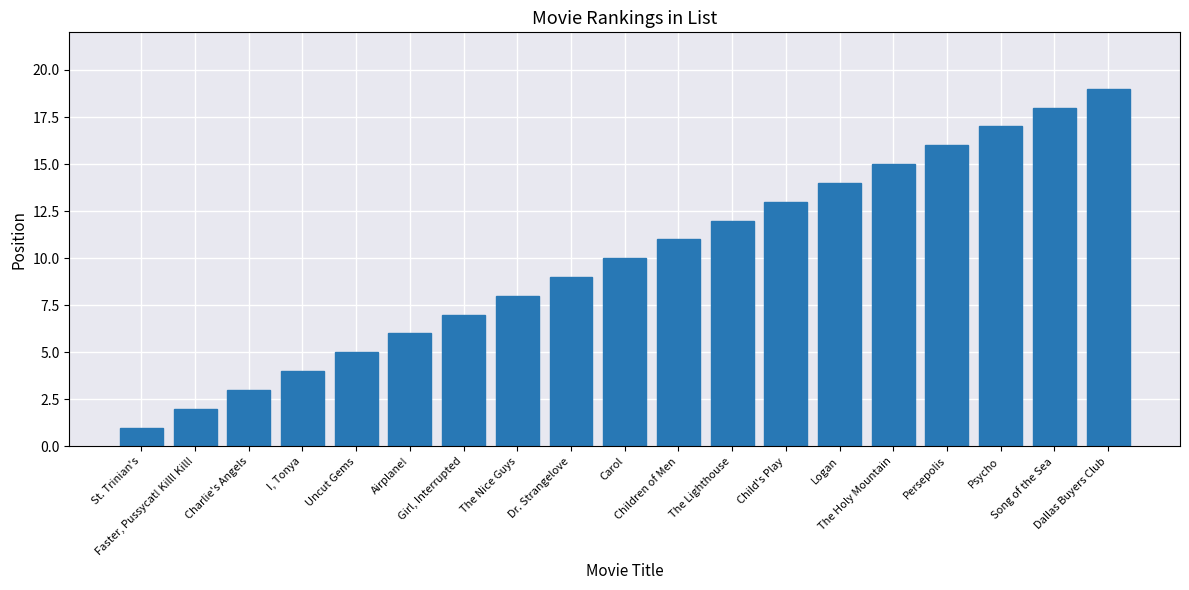

What is the sum of all values?

190